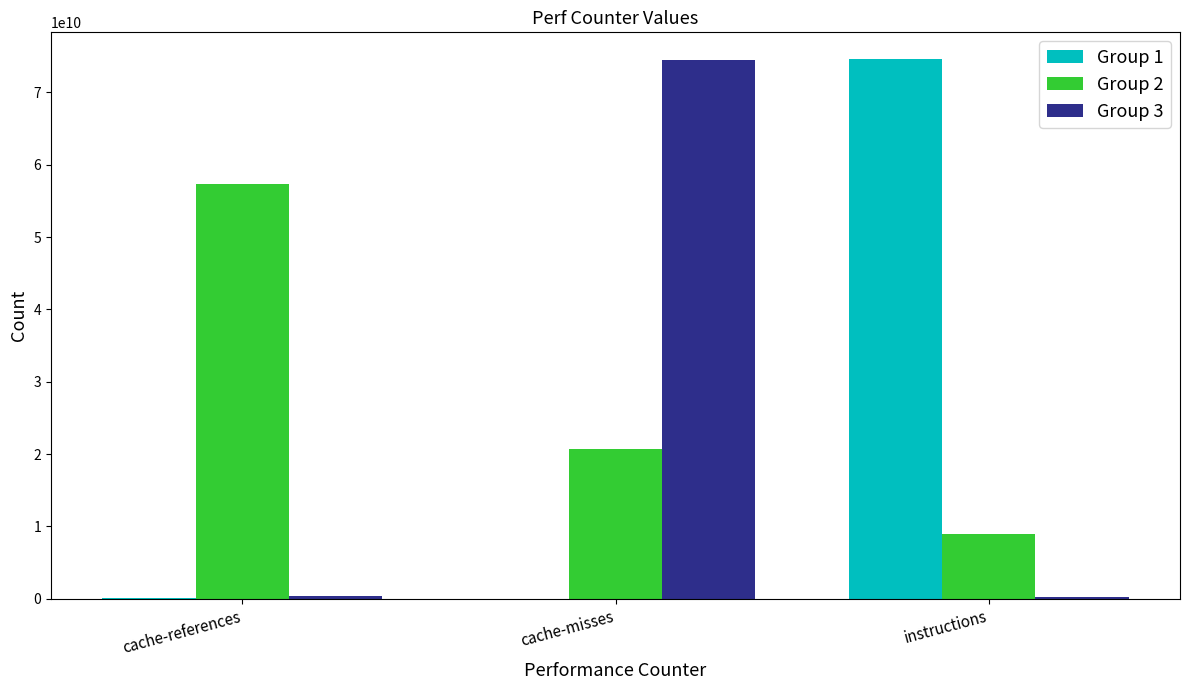

What is the maximum value shown in the chart?

74554154661